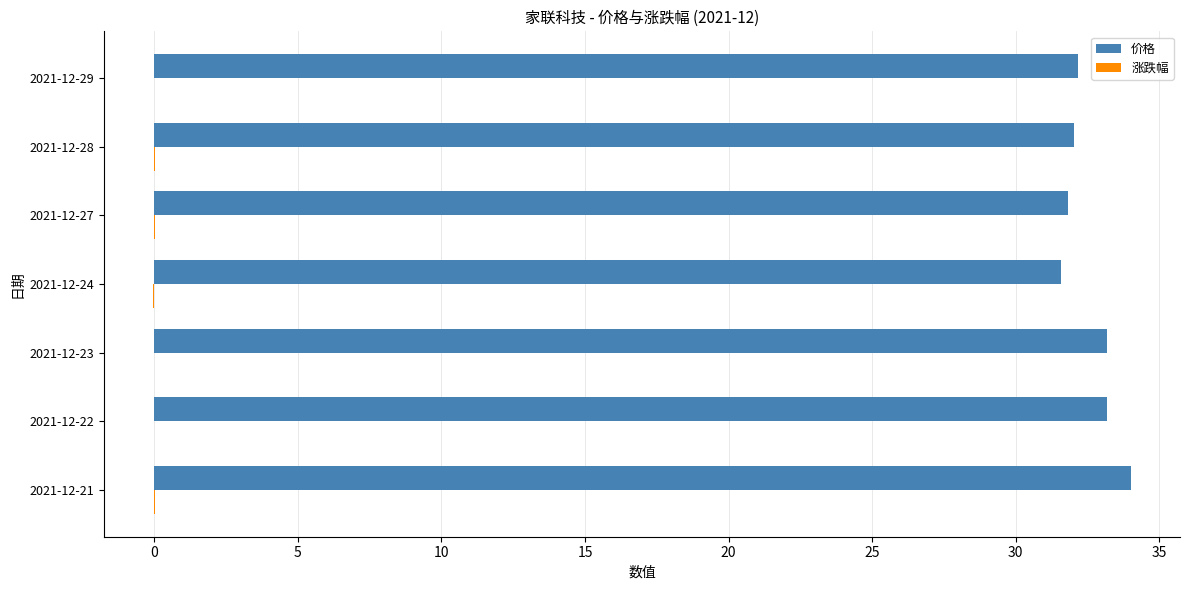

The 价格 series shows 11.2 at 2021-12-22. True or false?

False